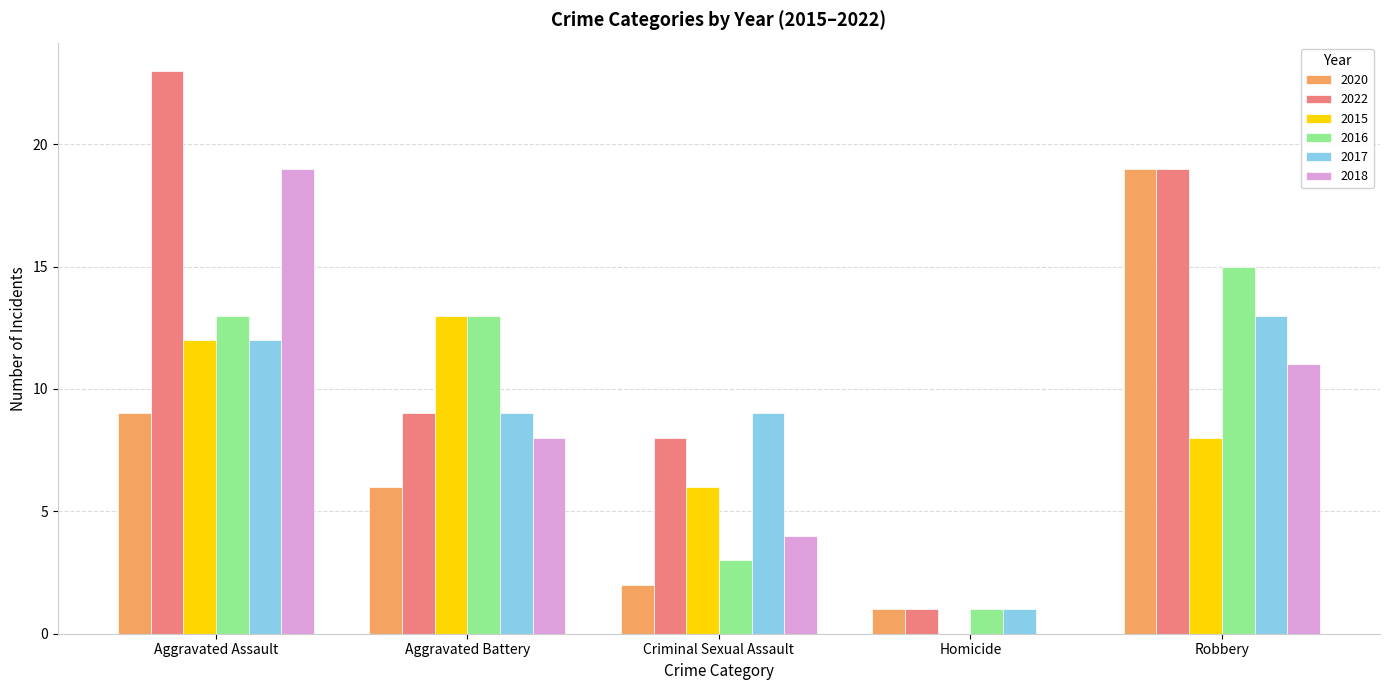

What is the spread (max minus min) of values at Aggravated Battery?

7